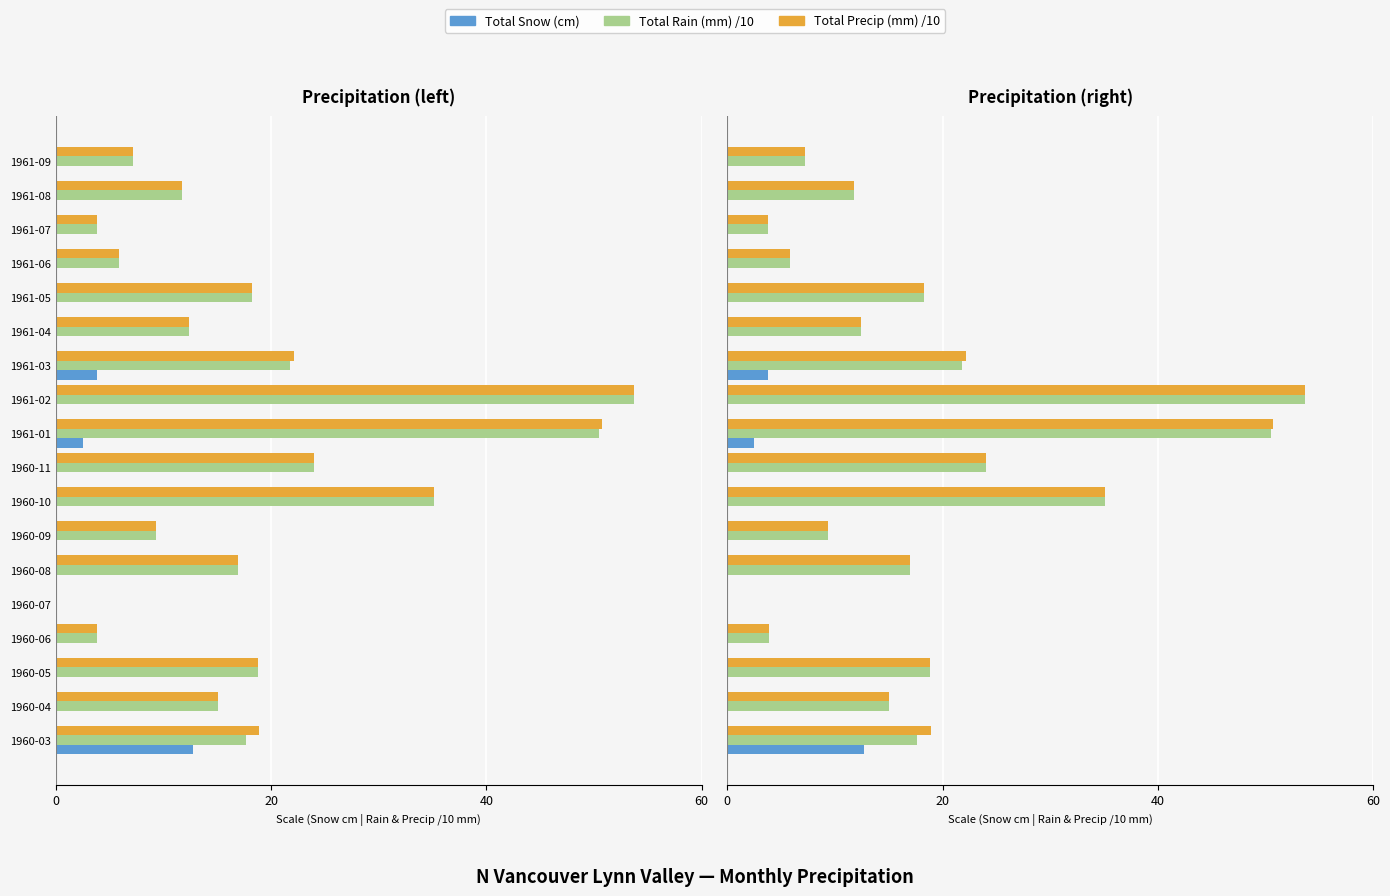

Which series has the largest total across all categories?

Total Precip (mm) /10